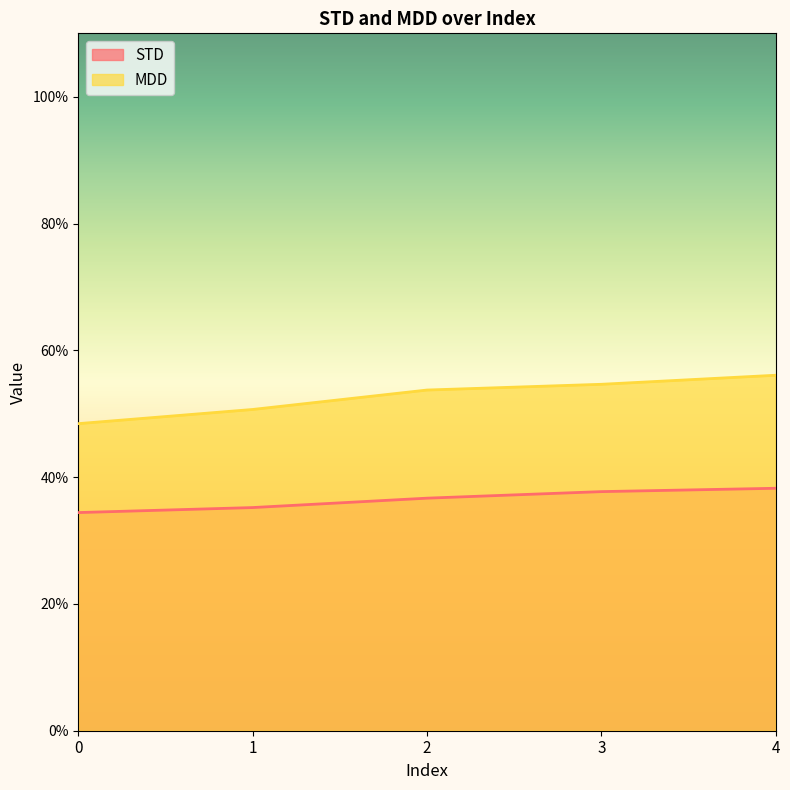

True or false: MDD and STD cross at least once.

False